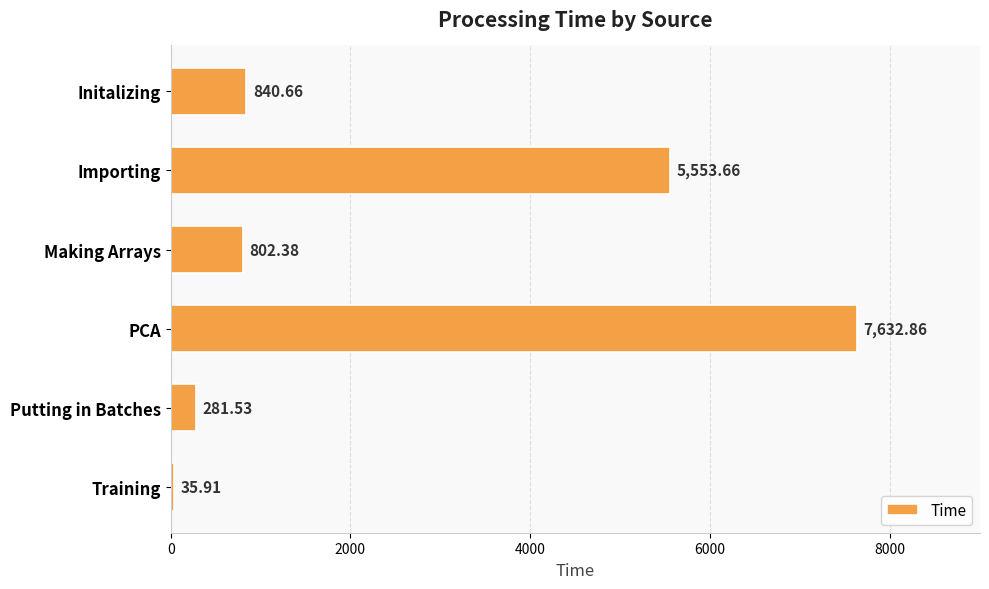

How many categories are shown in the chart?

6